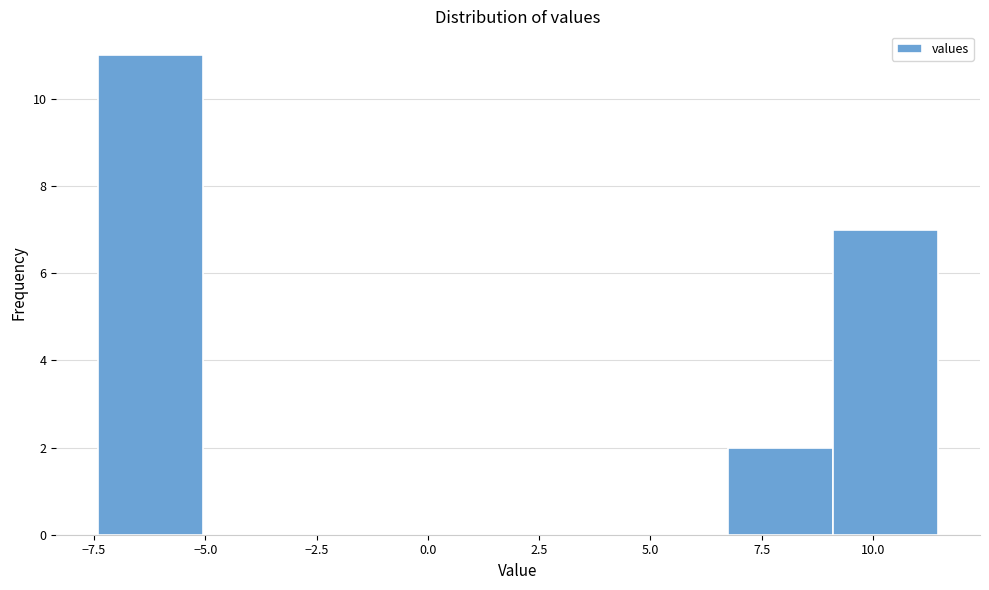

Reading left to right, list every bar in this chart as the range it spans on the x-axis followed by its height. Neither the bar edges nor the heights are printed on the chart, so give them approximately, as read against the axes.

-7.5 to -5.0: 11
-5.0 to -2.5: 0
-2.5 to -0.5: 0
-0.5 to 2.0: 0
2.0 to 4.5: 0
4.5 to 6.5: 0
6.5 to 9.0: 2
9.0 to 11.5: 7